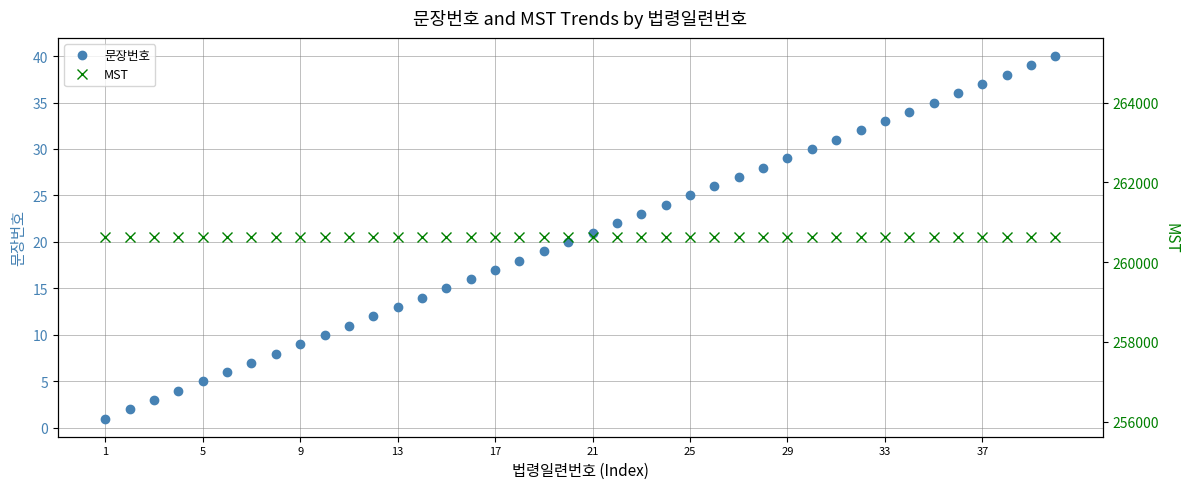

What is the difference between the maximum and minimum values in the 문장번호 series?

39